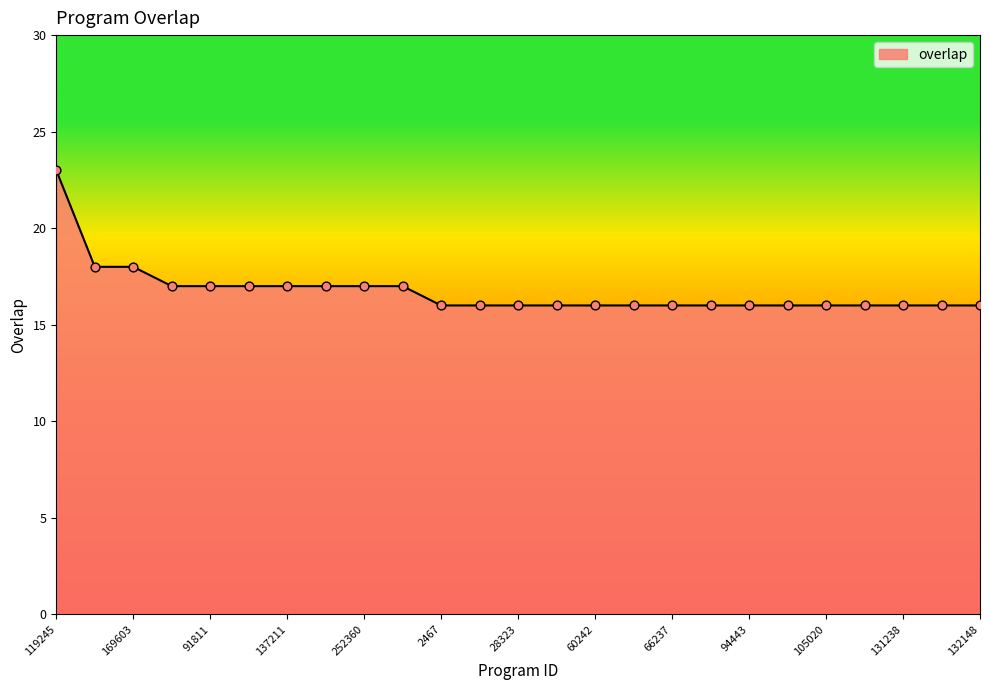

What is the difference between the maximum and minimum values?

7